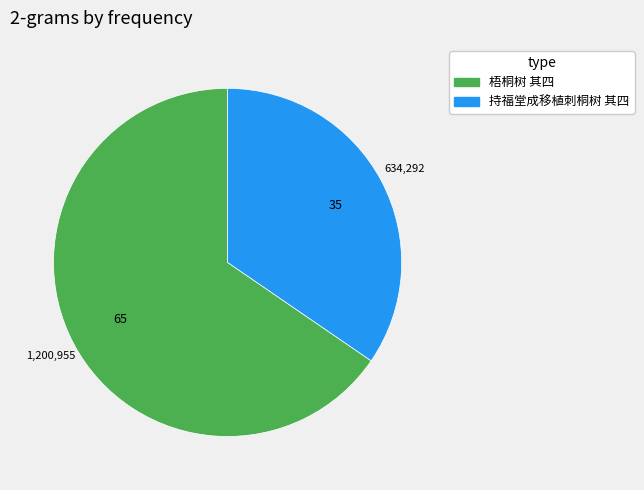

Is it true that 梧桐树 其四 is 65% of the pie?

True